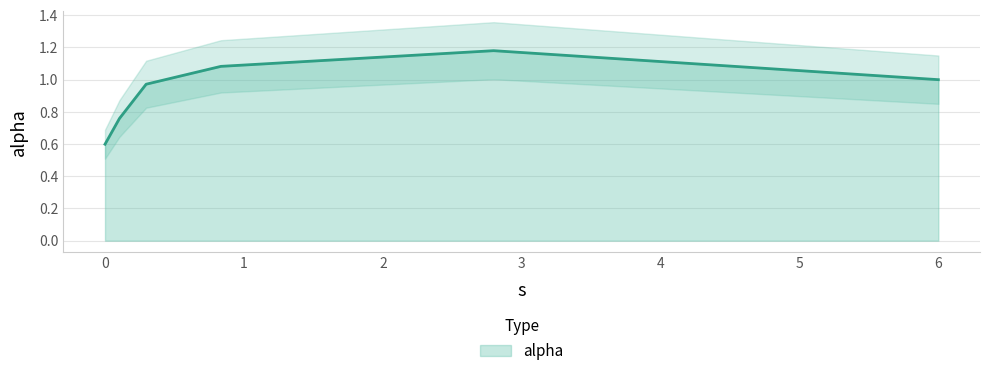

What is the value of the 4th point from the left?

1.1